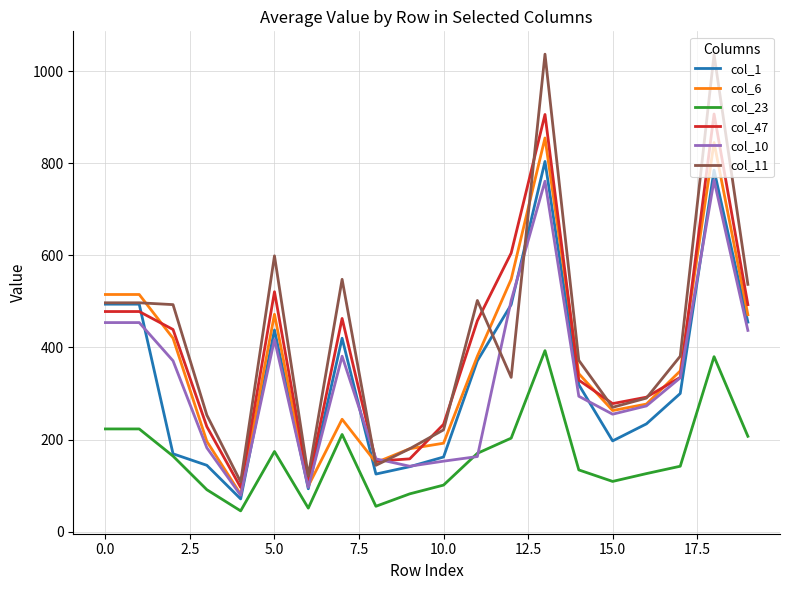

What is the minimum value for col_10?

79